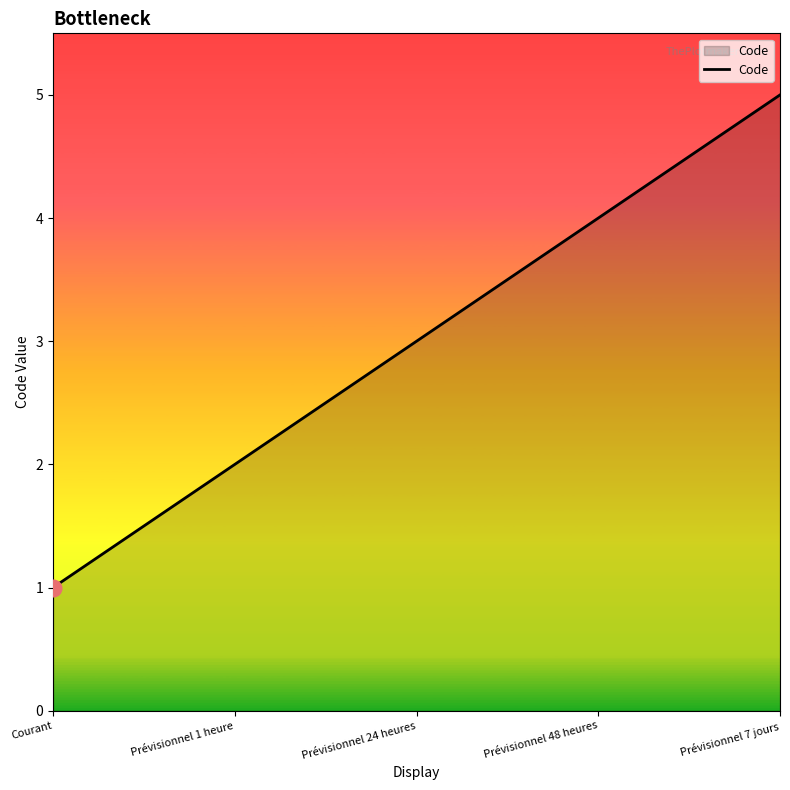

Rank the categories by value from highest to lowest.

Prévisionnel 7 jours, Prévisionnel 48 heures, Prévisionnel 24 heures, Prévisionnel 1 heure, Courant